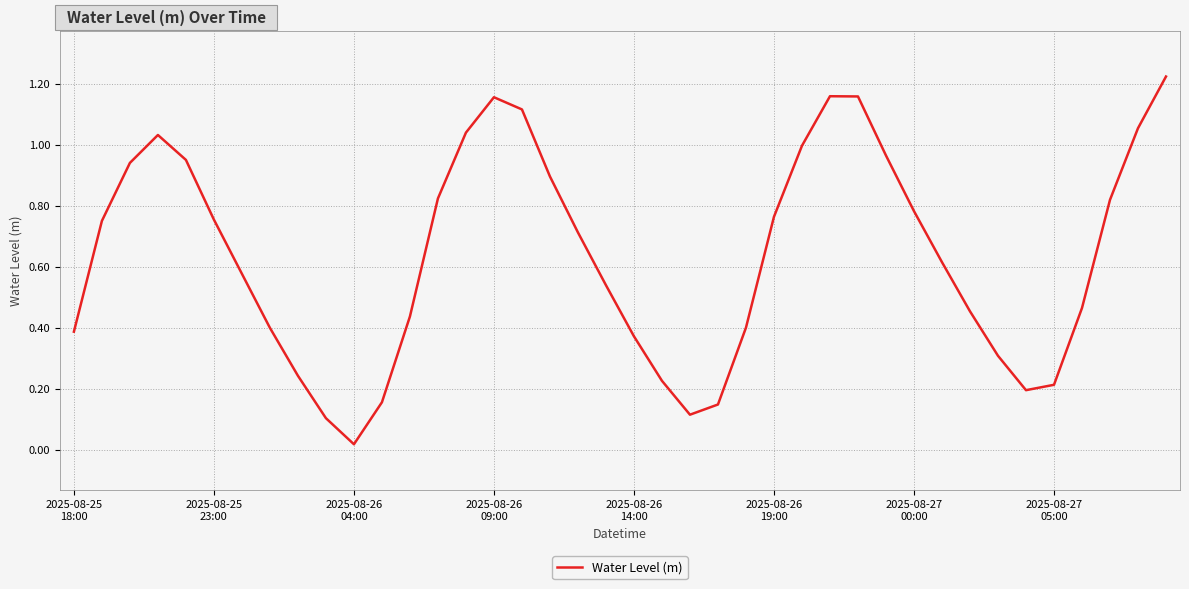

Reading right to left, list all the values displayed in this chart.

1.2	1.1	0.8	0.5	0.2	0.2	0.3	0.5	0.6	0.8	1.0	1.2	1.2	1.0	0.8	0.4	0.1	0.1	0.2	0.4	0.5	0.7	0.9	1.1	1.2	1.0	0.8	0.4	0.2	0.0	0.1	0.2	0.4	0.6	0.8	0.9	1.0	0.9	0.7	0.4